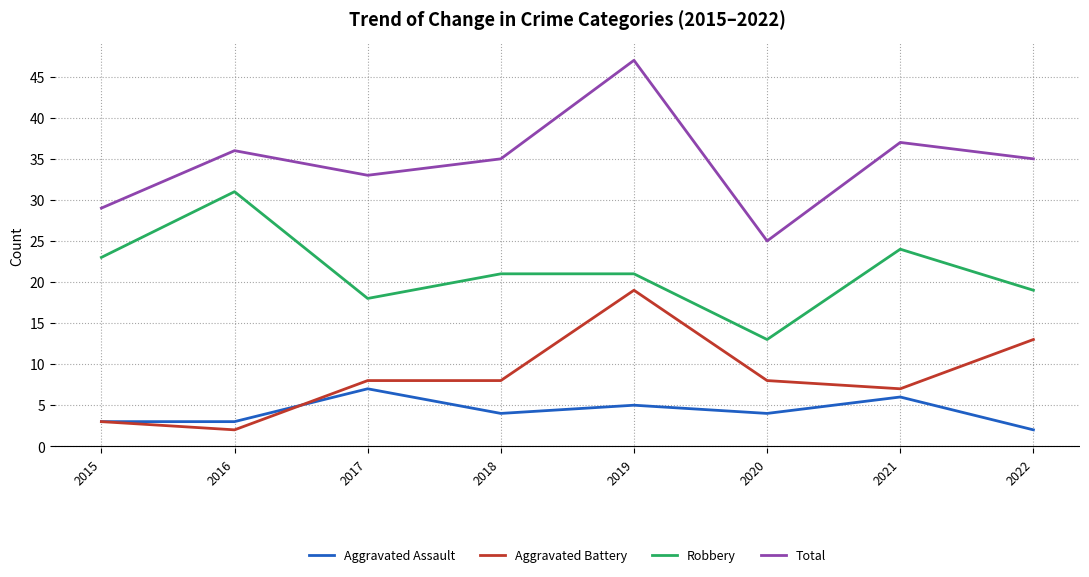

Reading left to right, transcribe all the data shown in this chart.

Aggravated Assault: 3	3	7	4	5	4	6	2
Aggravated Battery: 3	2	8	8	19	8	7	13
Robbery: 23	31	18	21	21	13	24	19
Total: 29	36	33	35	47	25	37	35